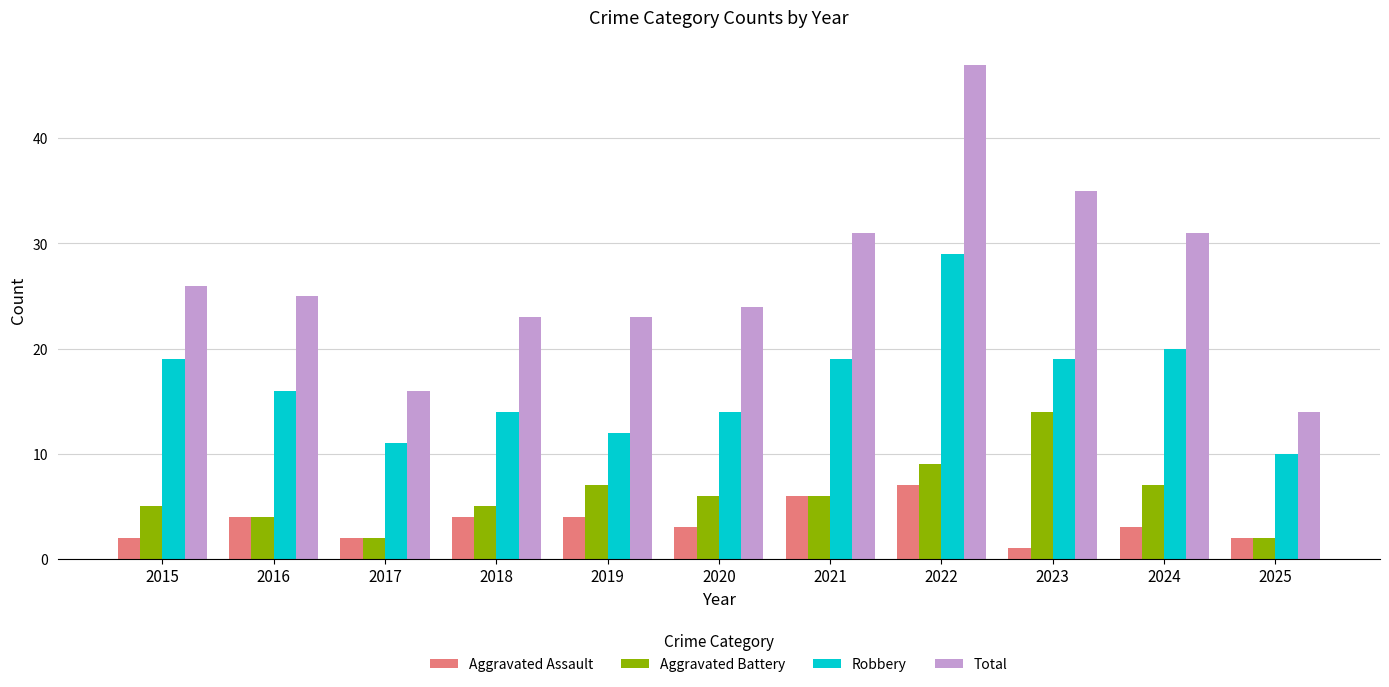

At which label does Robbery first exceed 16?

2015